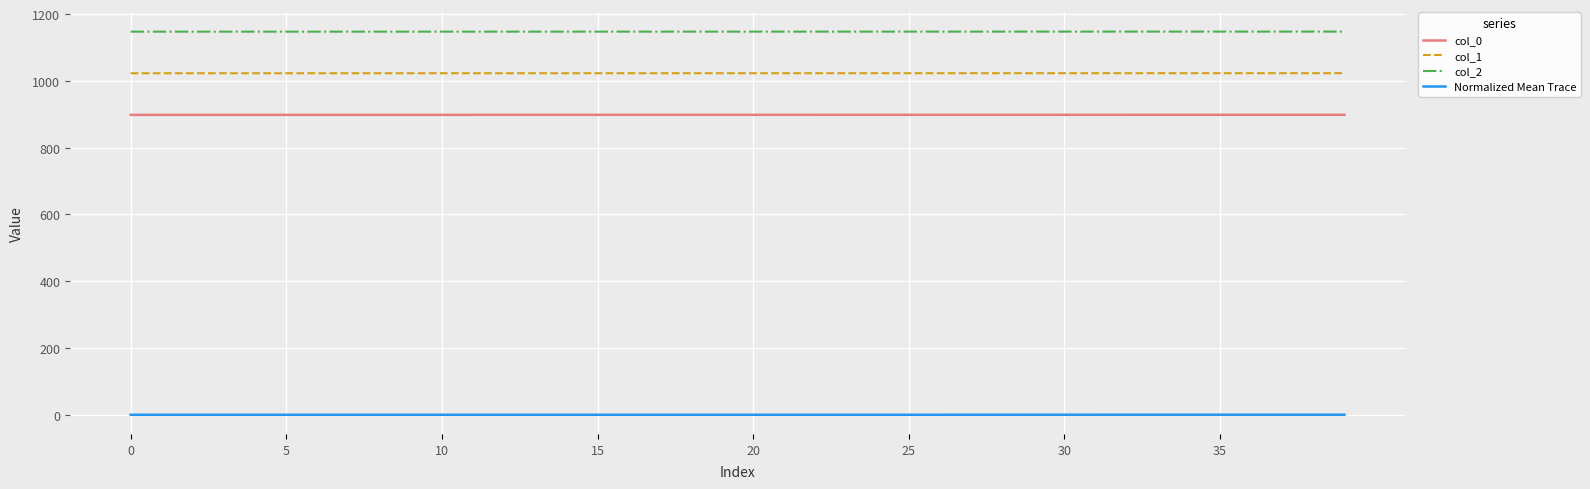

Which series has the largest total across all categories?

col_2